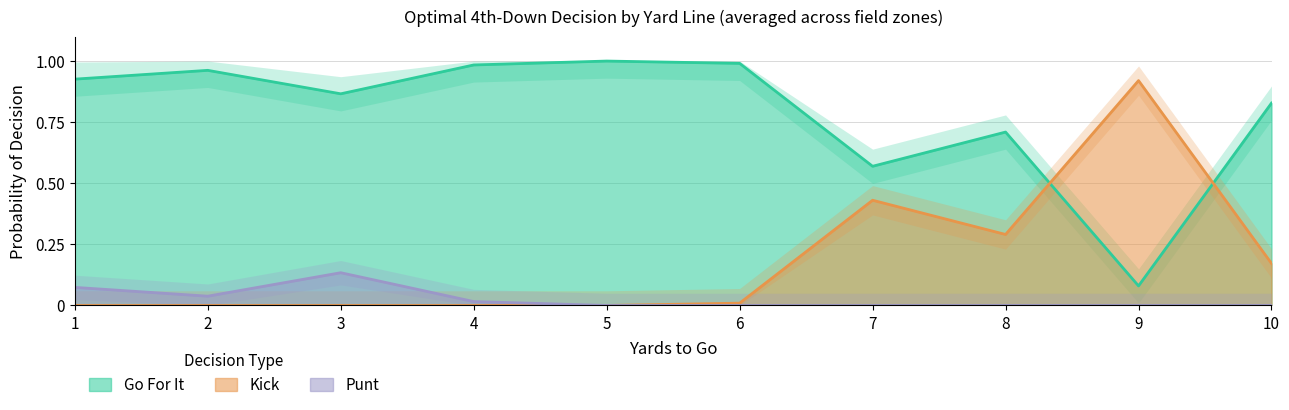

What is the approximate value of kick at 8?

0.3